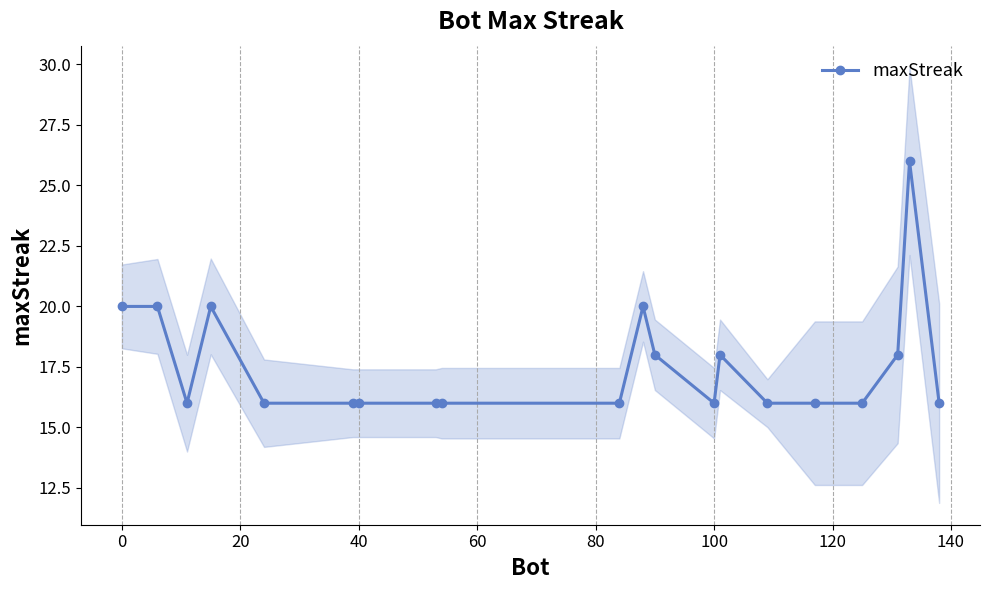

How many lines are shown in the chart?

1